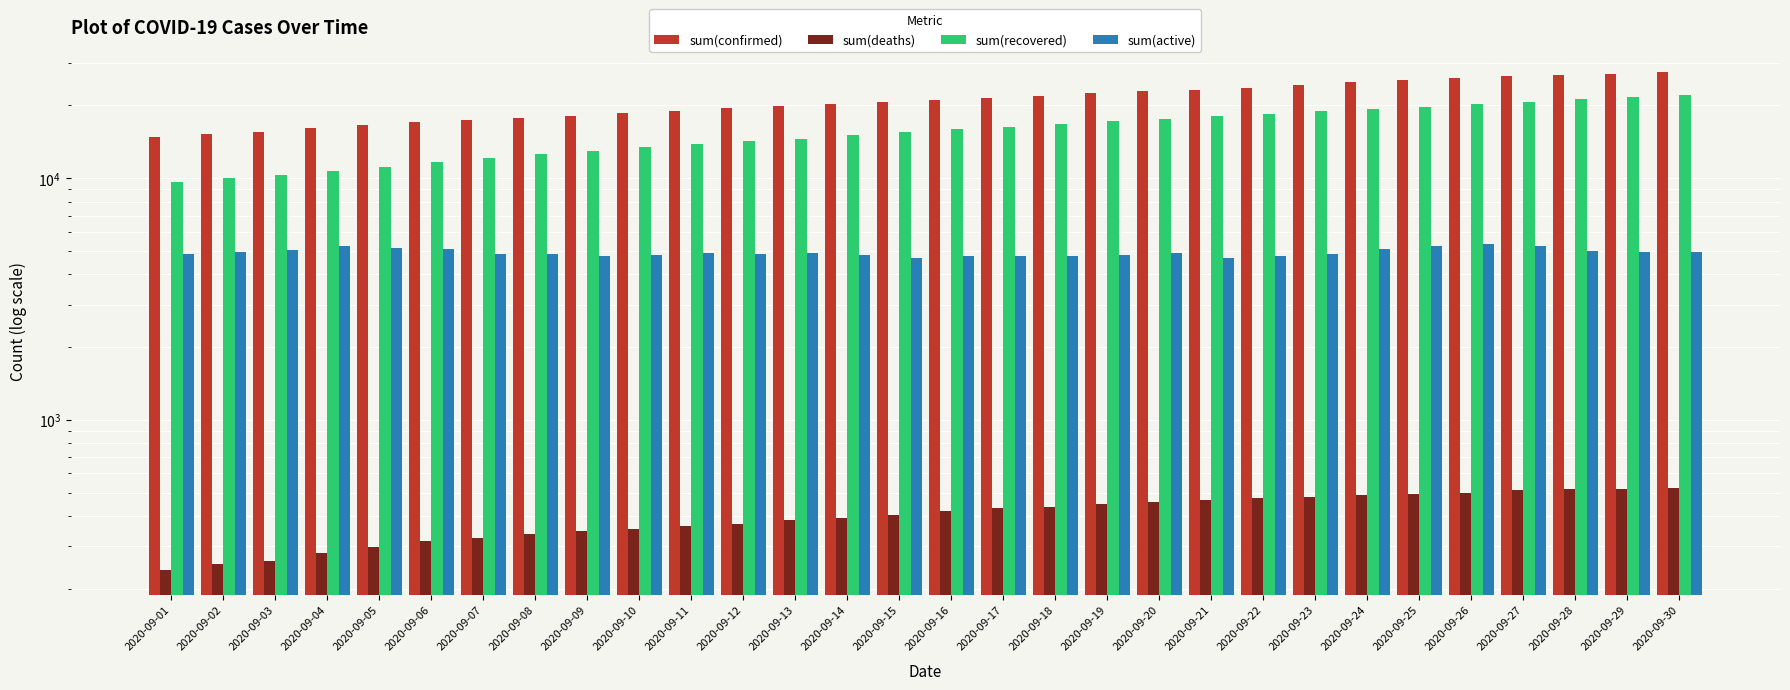

Reading right to left, what are all the values shown in this chart?

sum(confirmed): 2020-09-30=27544	2020-09-29=27066	2020-09-28=26685	2020-09-27=26400	2020-09-26=26032	2020-09-25=25489	2020-09-24=24895	2020-09-23=24227	2020-09-22=23684	2020-09-21=23191	2020-09-20=22923	2020-09-19=22456	2020-09-18=21913	2020-09-17=21428	2020-09-16=21111	2020-09-15=20601	2020-09-14=20226	2020-09-13=19833	2020-09-12=19445	2020-09-11=19026	2020-09-10=18536	2020-09-09=18084	2020-09-08=17749	2020-09-07=17316	2020-09-06=17032	2020-09-05=16566	2020-09-04=16172	2020-09-03=15581	2020-09-02=15157	2020-09-01=14766
sum(deaths): 2020-09-30=521	2020-09-29=517	2020-09-28=515	2020-09-27=513	2020-09-26=500	2020-09-25=494	2020-09-24=487	2020-09-23=481	2020-09-22=473	2020-09-21=467	2020-09-20=458	2020-09-19=448	2020-09-18=437	2020-09-17=431	2020-09-16=418	2020-09-15=405	2020-09-14=394	2020-09-13=385	2020-09-12=370	2020-09-11=365	2020-09-10=353	2020-09-09=347	2020-09-08=337	2020-09-07=325	2020-09-06=314	2020-09-05=298	2020-09-04=280	2020-09-03=260	2020-09-02=253	2020-09-01=240
sum(recovered): 2020-09-30=22074	2020-09-29=21616	2020-09-28=21156	2020-09-27=20648	2020-09-26=20205	2020-09-25=19781	2020-09-24=19311	2020-09-23=18893	2020-09-22=18454	2020-09-21=18065	2020-09-20=17556	2020-09-19=17209	2020-09-18=16715	2020-09-17=16253	2020-09-16=15923	2020-09-15=15522	2020-09-14=15027	2020-09-13=14570	2020-09-12=14228	2020-09-11=13783	2020-09-10=13389	2020-09-09=12967	2020-09-08=12581	2020-09-07=12135	2020-09-06=11632	2020-09-05=11107	2020-09-04=10674	2020-09-03=10279	2020-09-02=9968	2020-09-01=9675
sum(active): 2020-09-30=4949	2020-09-29=4933	2020-09-28=5014	2020-09-27=5239	2020-09-26=5327	2020-09-25=5214	2020-09-24=5097	2020-09-23=4853	2020-09-22=4757	2020-09-21=4659	2020-09-20=4909	2020-09-19=4799	2020-09-18=4761	2020-09-17=4744	2020-09-16=4770	2020-09-15=4674	2020-09-14=4805	2020-09-13=4878	2020-09-12=4847	2020-09-11=4878	2020-09-10=4794	2020-09-09=4770	2020-09-08=4831	2020-09-07=4856	2020-09-06=5086	2020-09-05=5161	2020-09-04=5218	2020-09-03=5042	2020-09-02=4936	2020-09-01=4851